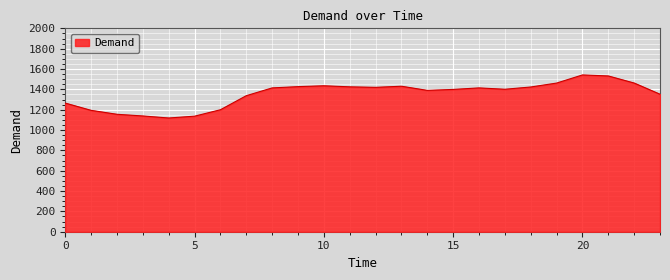

What is the maximum value shown in the chart?

1541.7